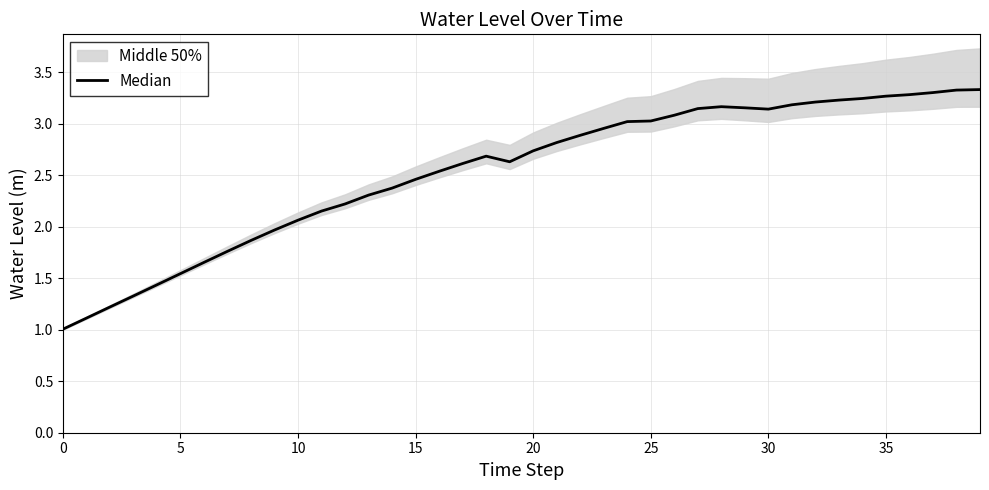

What is the label of the 15th point from the right?

25